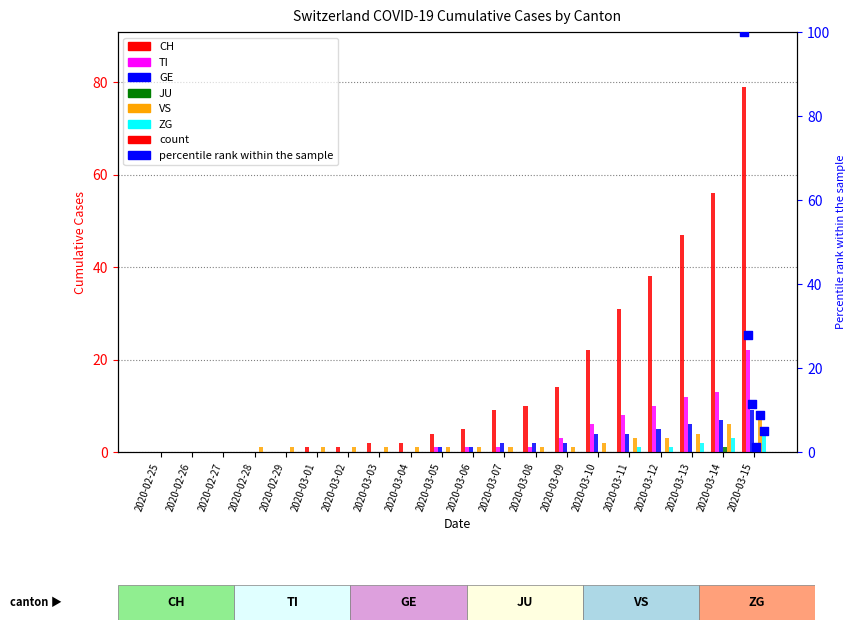

At which category is the sum across all series the highest?

2020-03-15